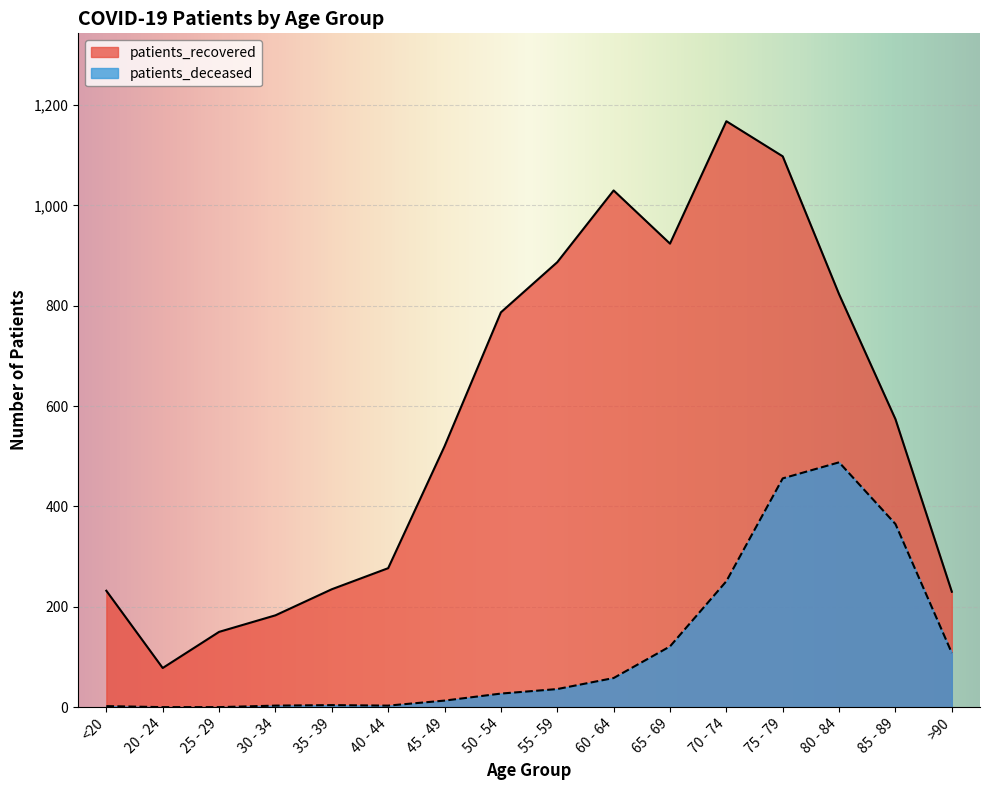

Which series has the widest spread of values?

patients_recovered